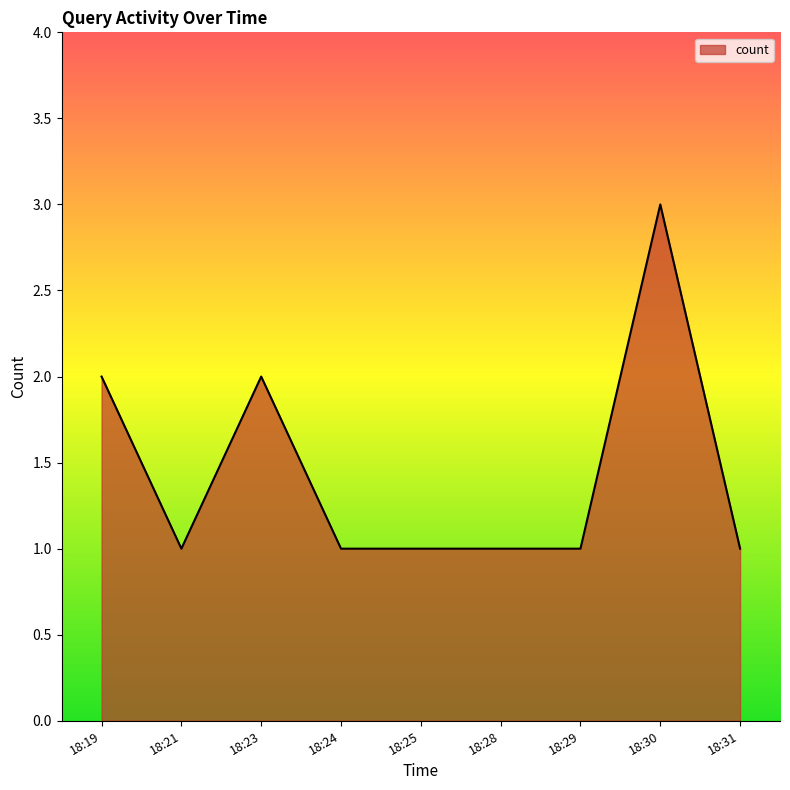

The value at 18:21 is 0. True or false?

False